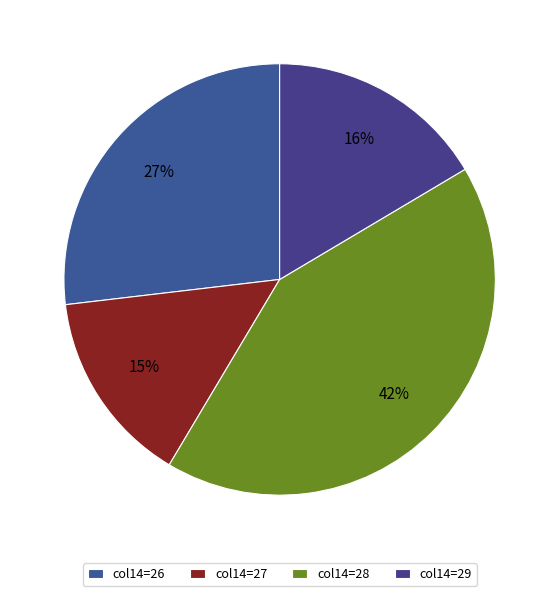

Count the number of slices in the pie.

4